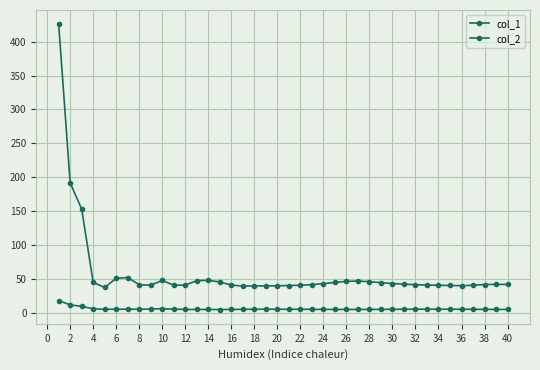

Where is the first local minimum for col_1?

6